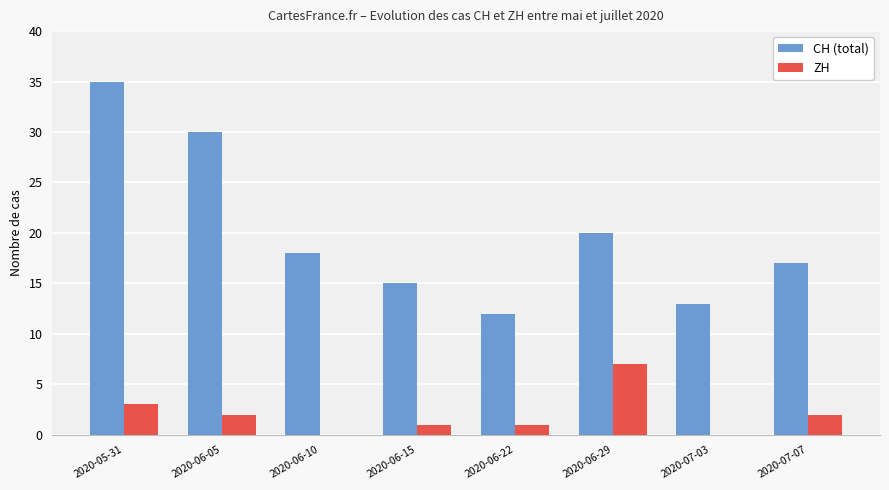

What are all the series names shown in the legend?

CH (total), ZH